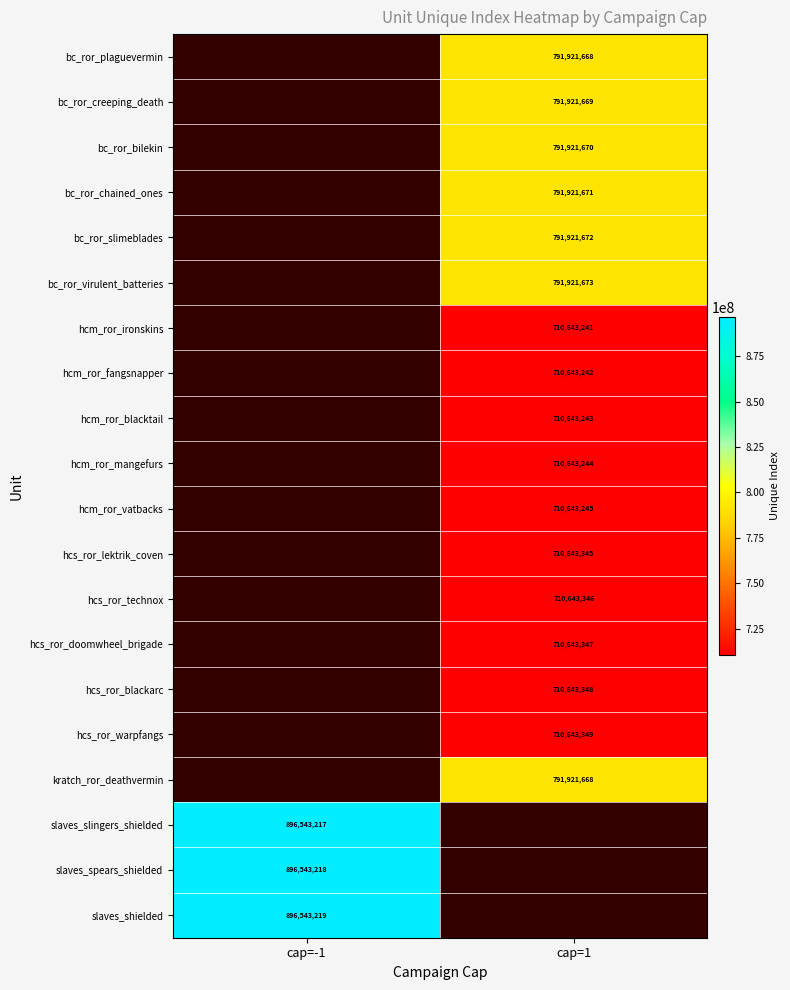

How many data points does each series have?

2